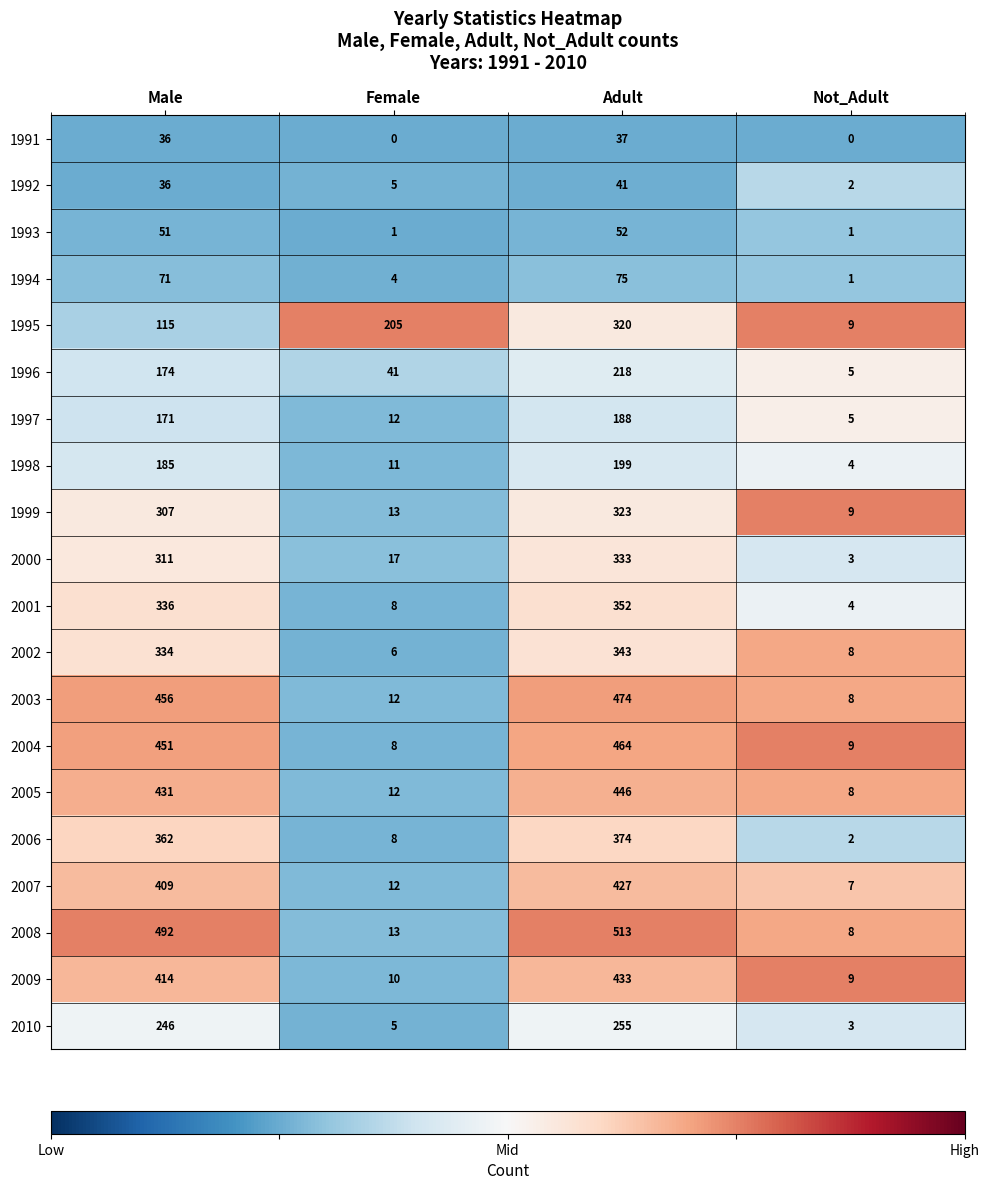

What is the maximum value for 2004?

464